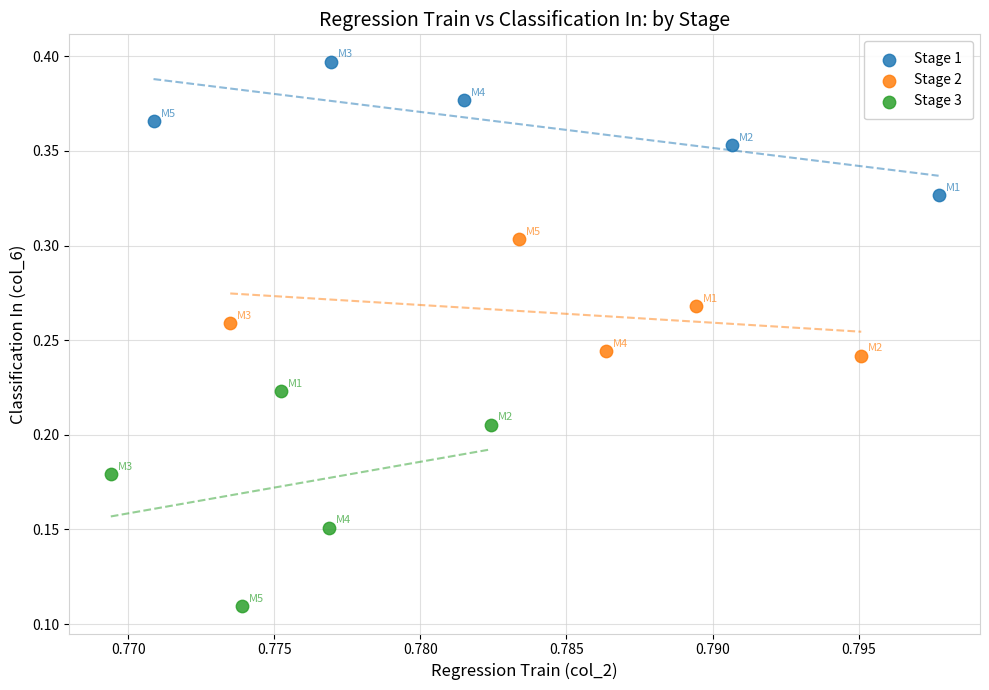

Which series reaches the minimum Y coordinate?

Stage 3